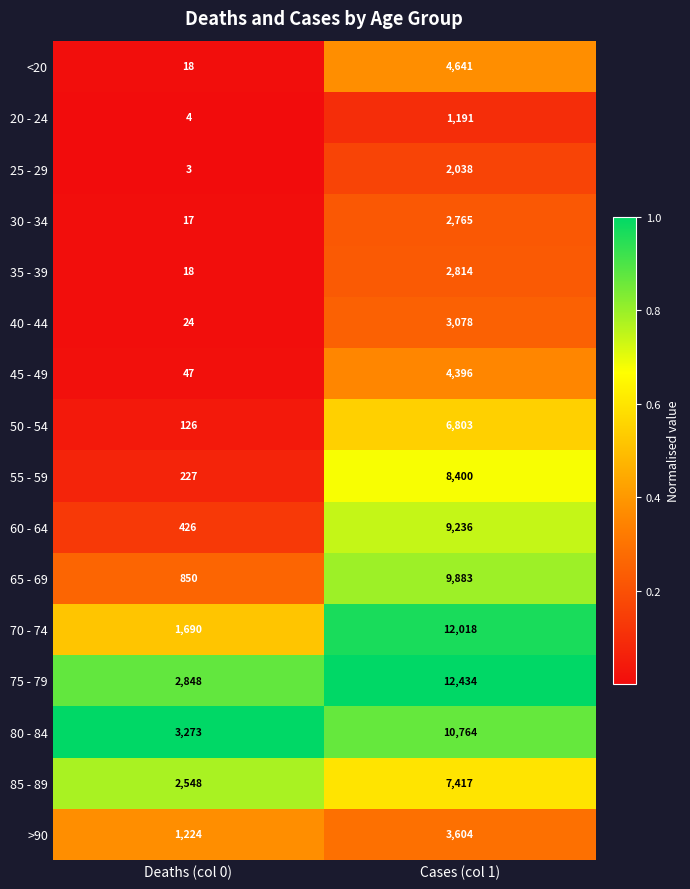

True or false: 40 - 44 has a value of 24 at Deaths (col 0).

True